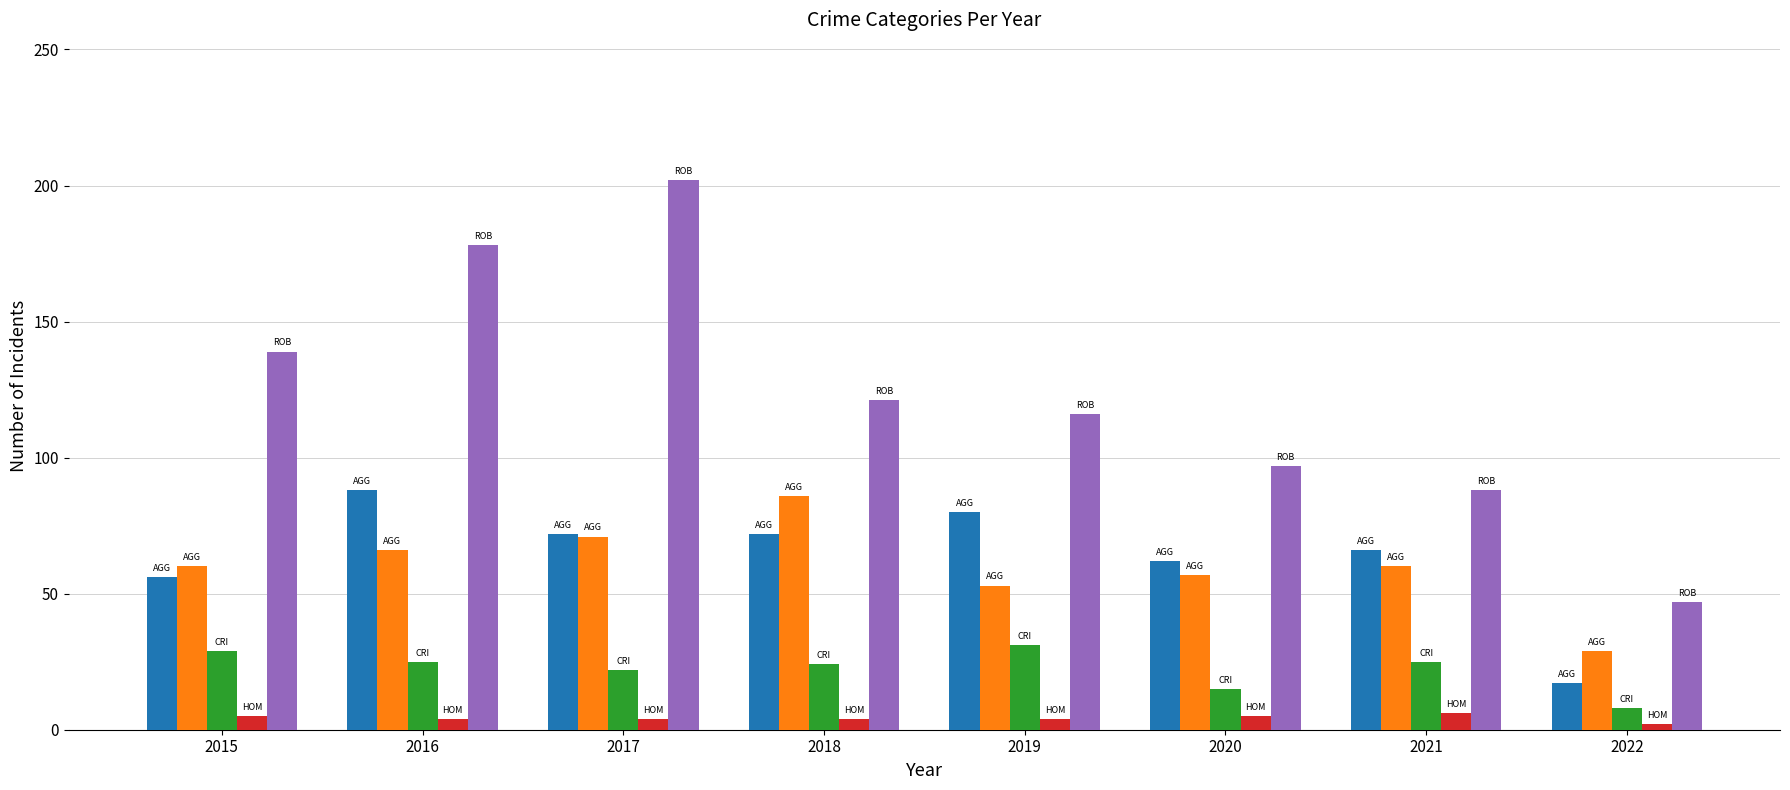

Which label corresponds to the largest value in the chart?

2017